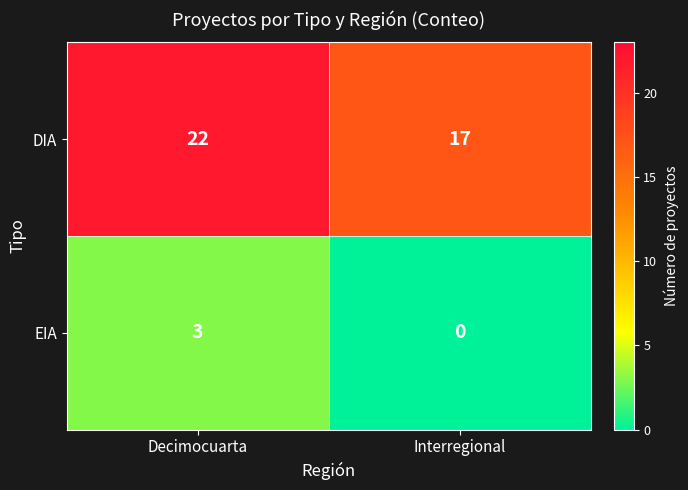

At which category is the sum across all series the highest?

Decimocuarta